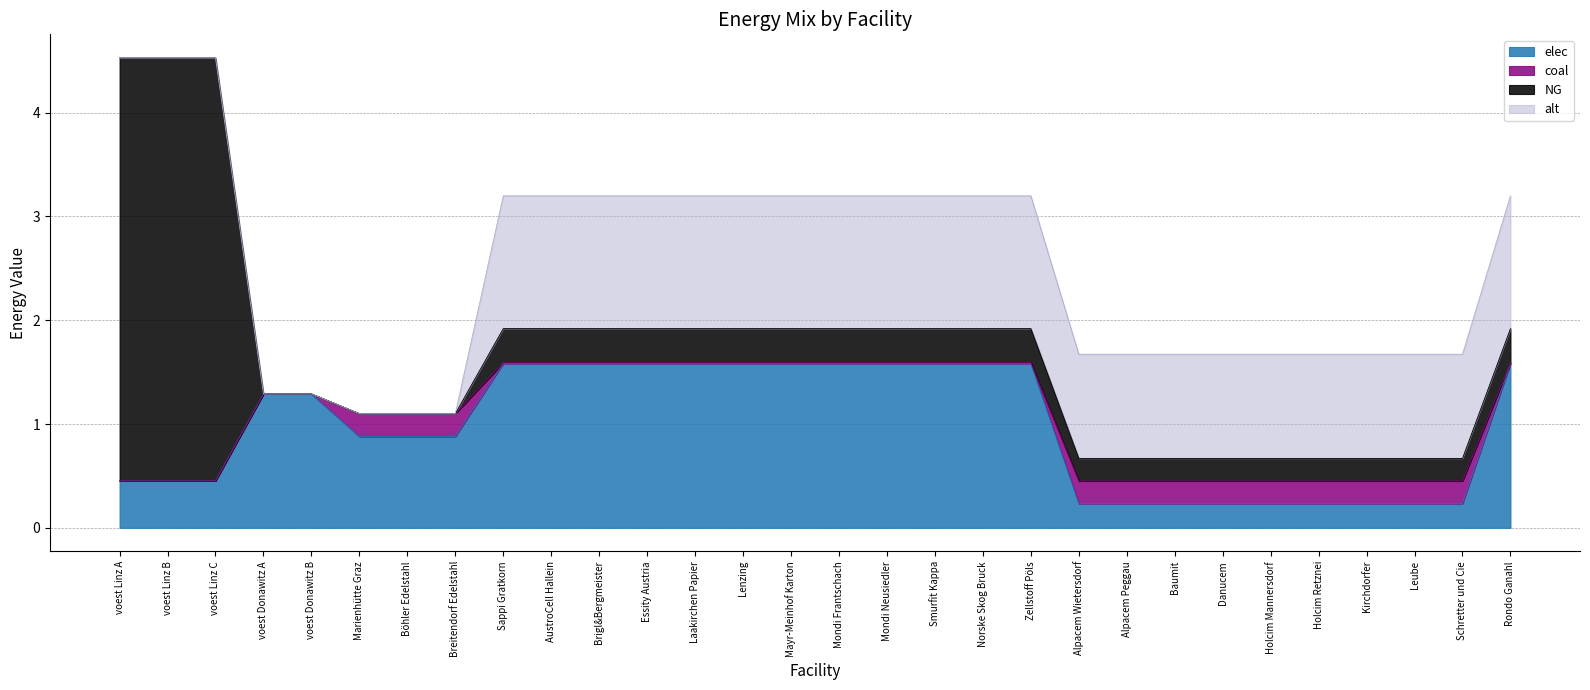

Does the chart have visible grid lines?

Yes